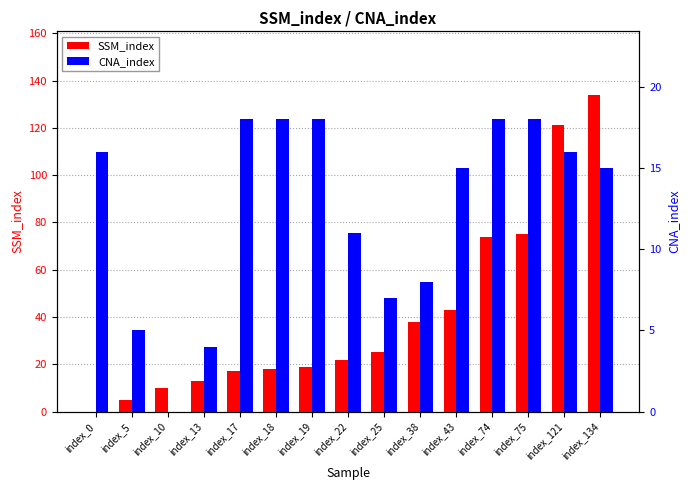

At which label does SSM_index reach its minimum?

index_0